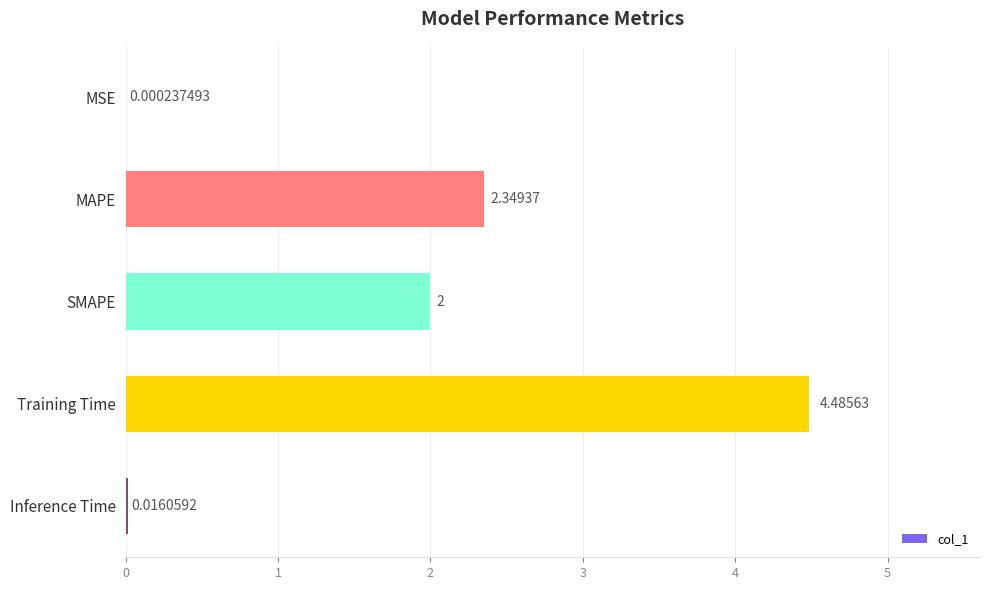

What is the sum of all values?

8.9